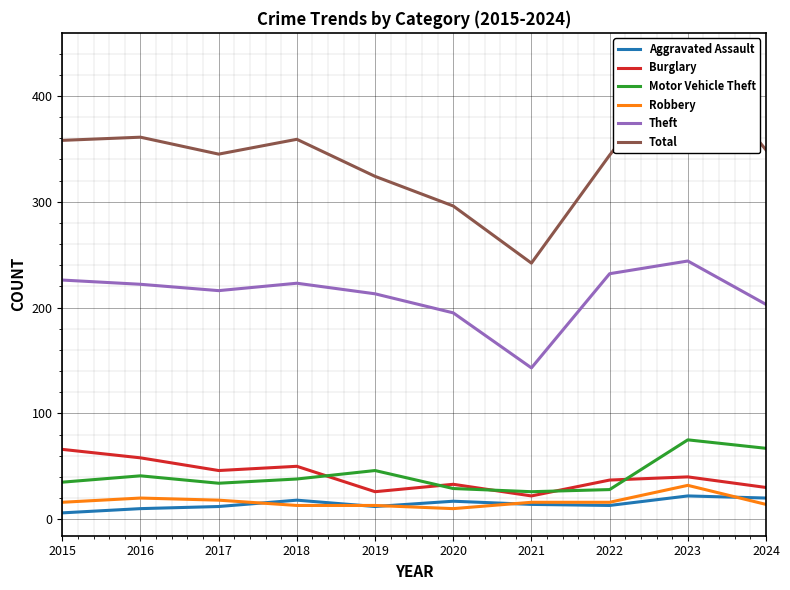

Where is the first local maximum for Aggravated Assault?

2018